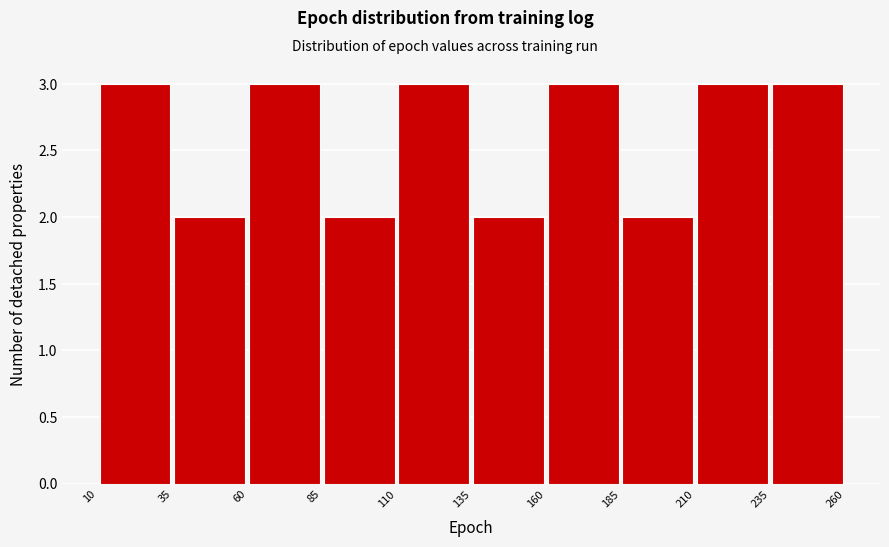

Reading left to right, transcribe this chart: for each bar, give the range it covers on the x-axis and its height. The values are not printed on the chart, so give them approximately, as read against the axis.

10 to 35: 3
35 to 60: 2
60 to 85: 3
85 to 110: 2
110 to 135: 3
135 to 160: 2
160 to 185: 3
185 to 210: 2
210 to 235: 3
235 to 260: 3